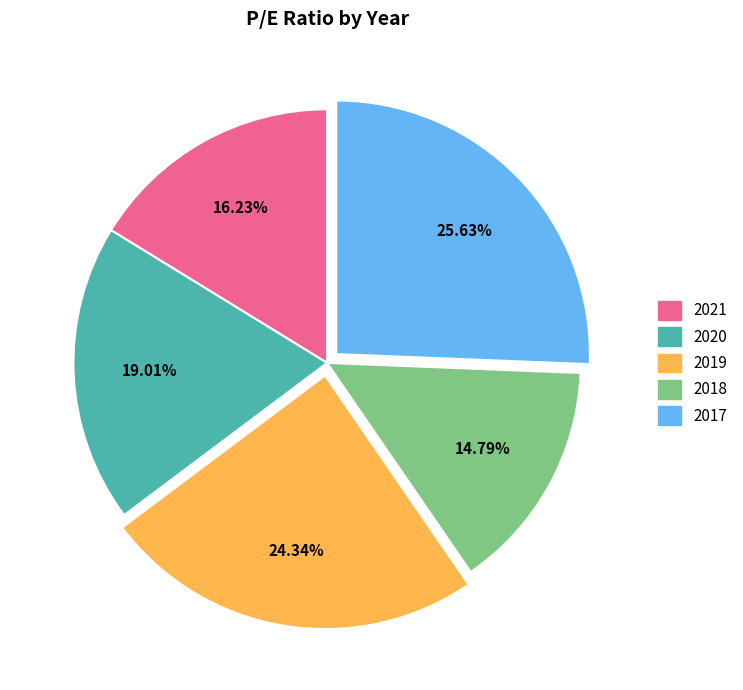

To the nearest percent, what is the average slice percentage?

20%